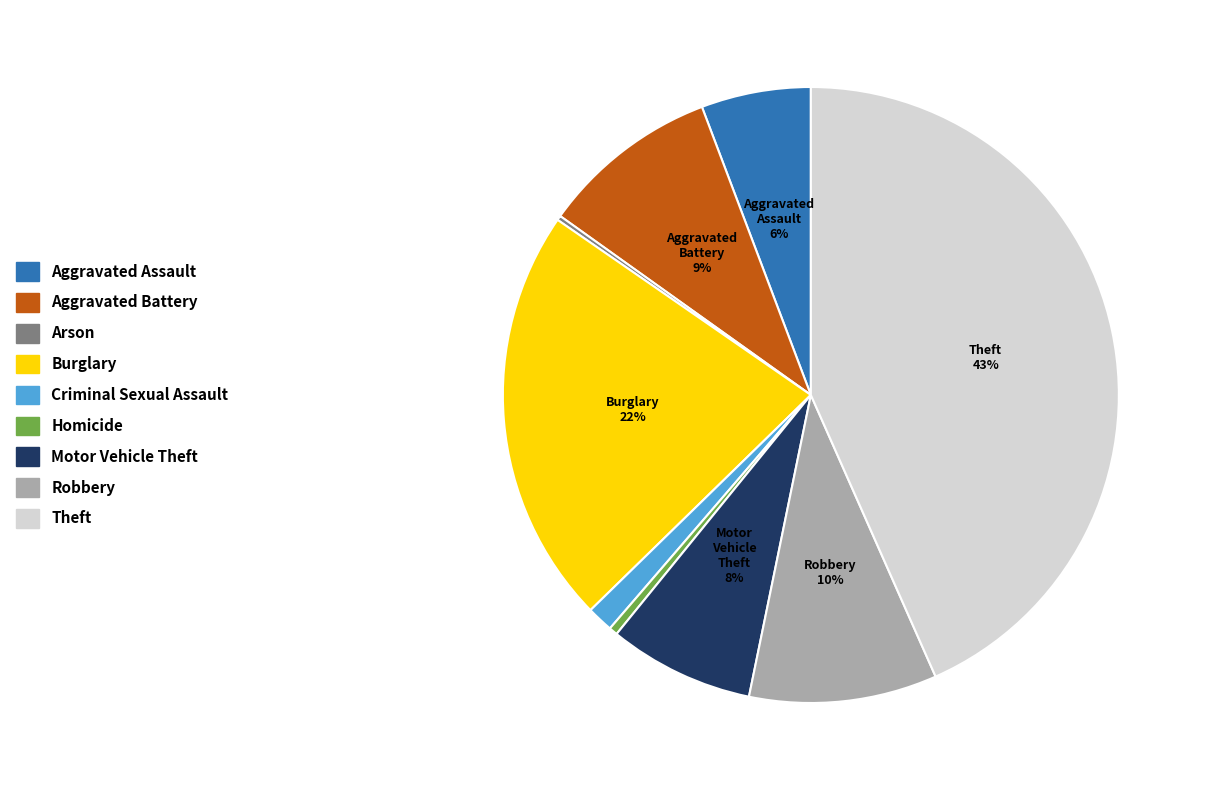

What is the largest slice in the pie chart?

Theft